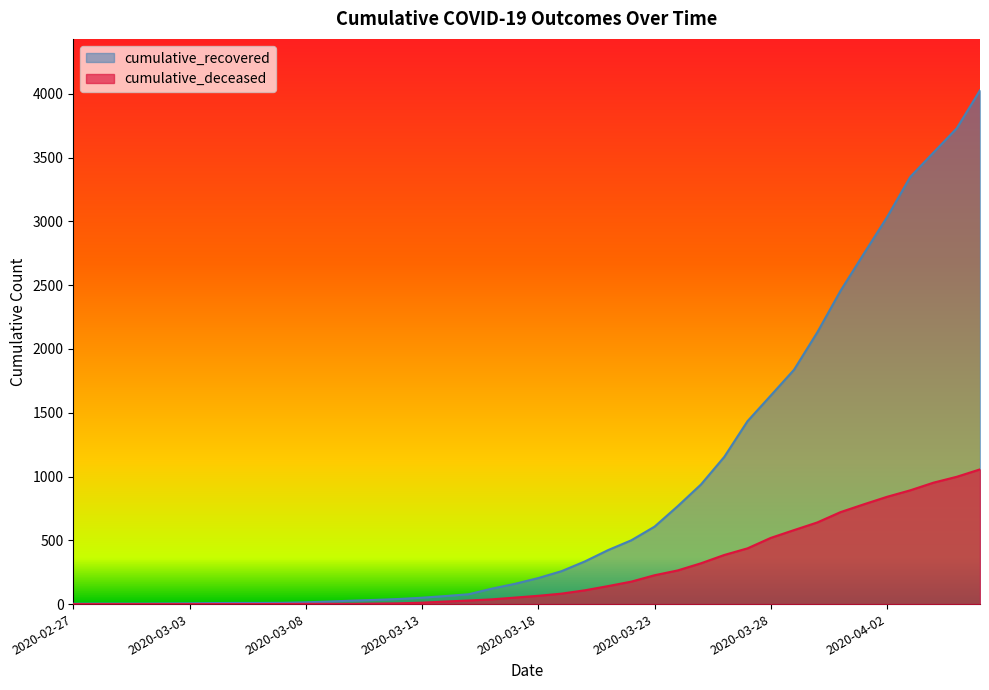

At which label is cumulative_recovered closest to 2015?

32